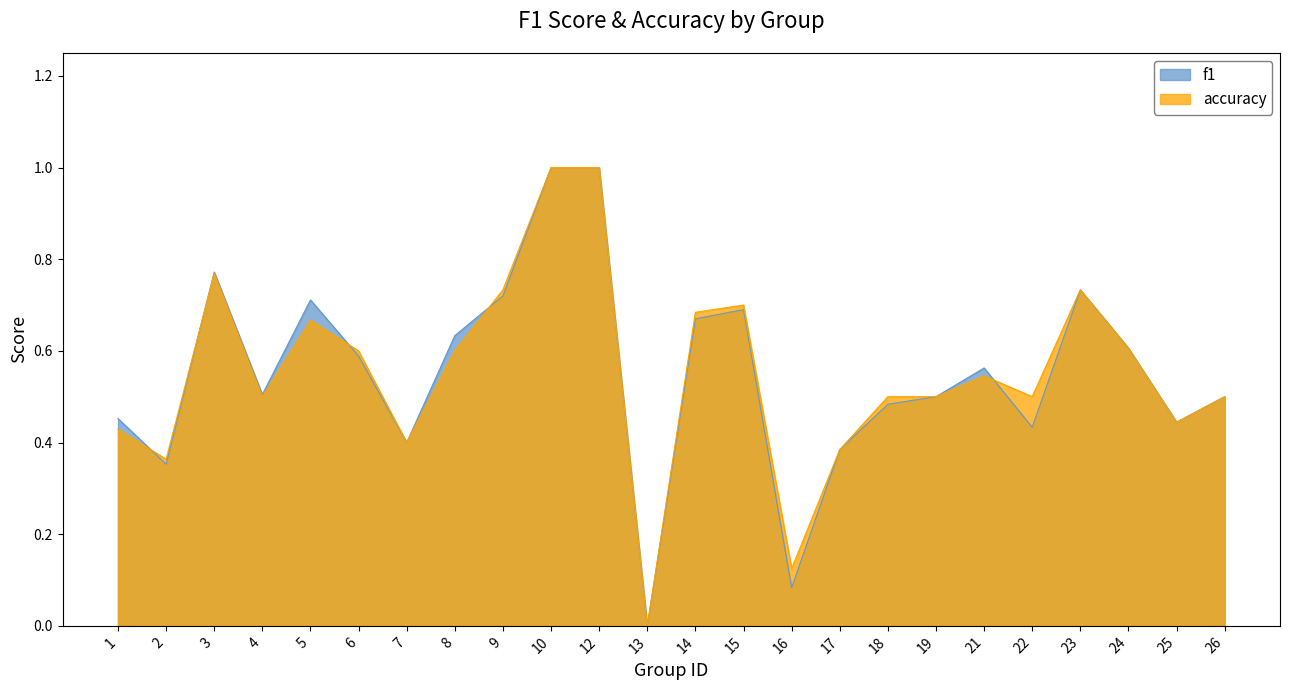

Where is the first local maximum for accuracy?

3